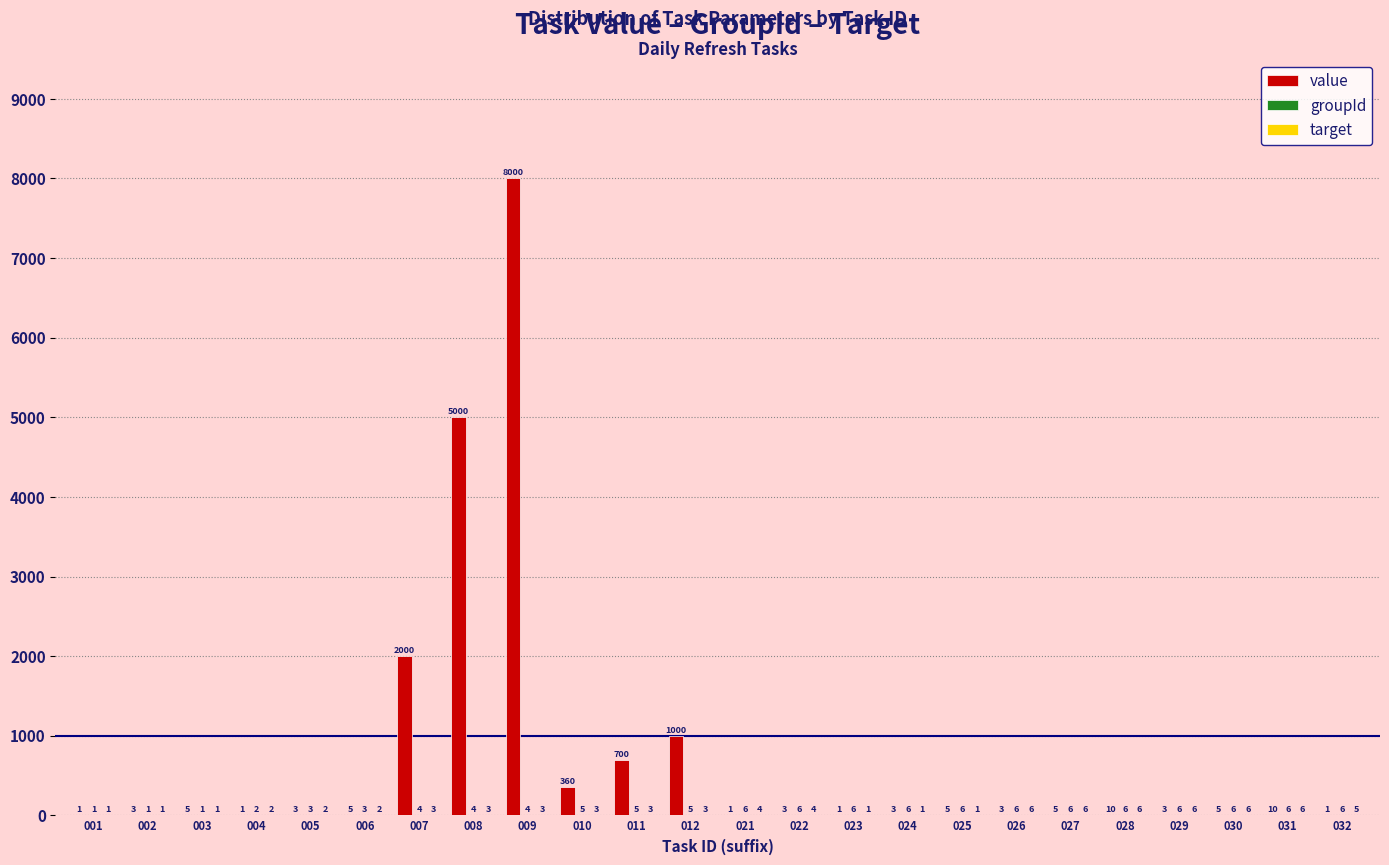

What is the maximum value shown in the chart?

8000